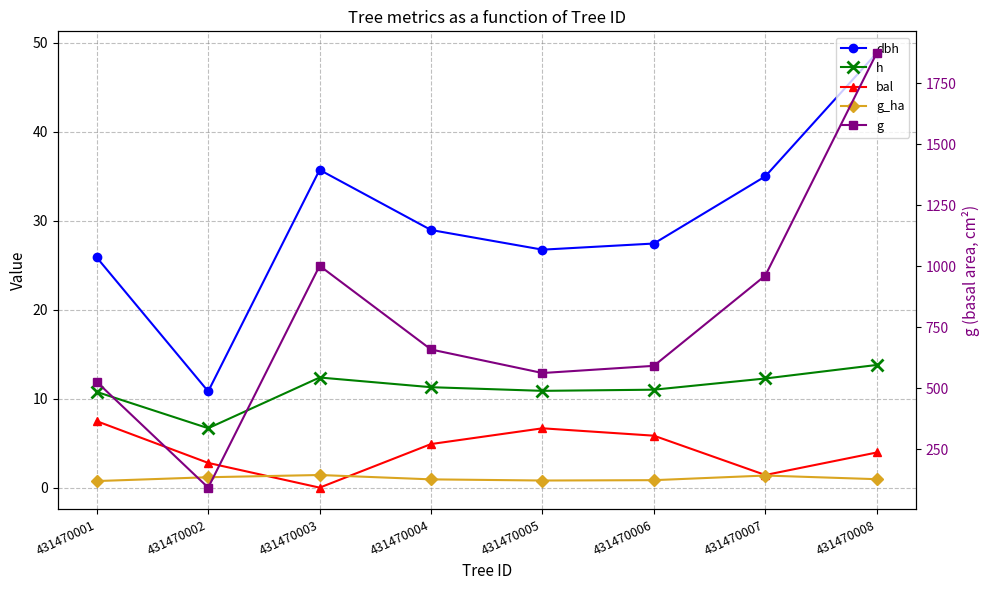

Between 431470002 and 431470006, which series saw the biggest shift?

g